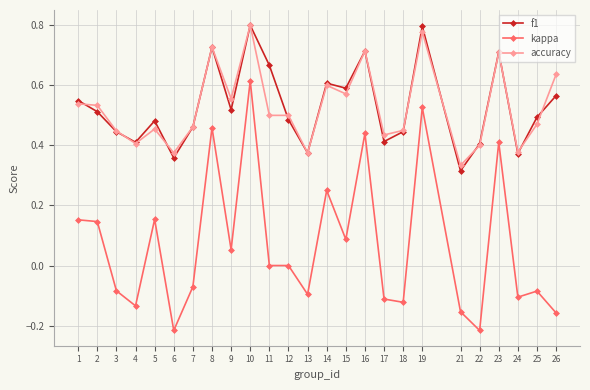

True or false: f1 has a value of 0.8 at 19.

True